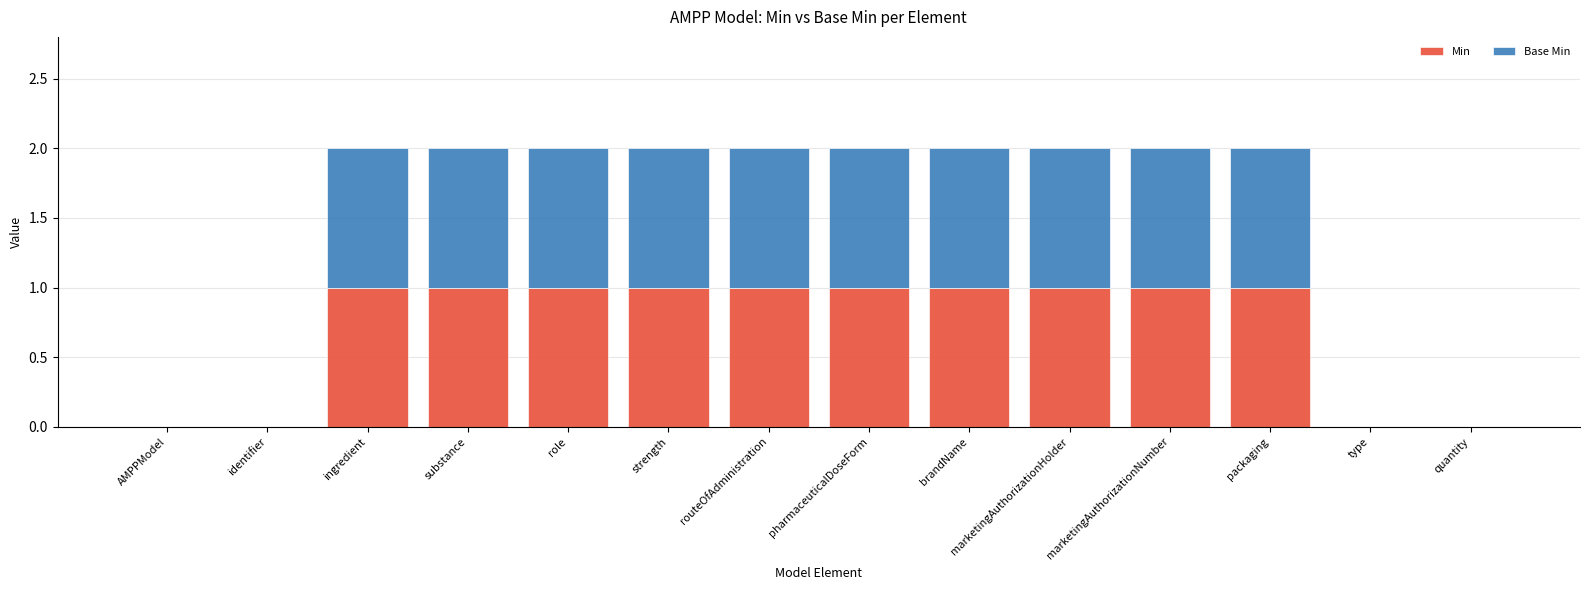

The Min series shows 0 at role. True or false?

False